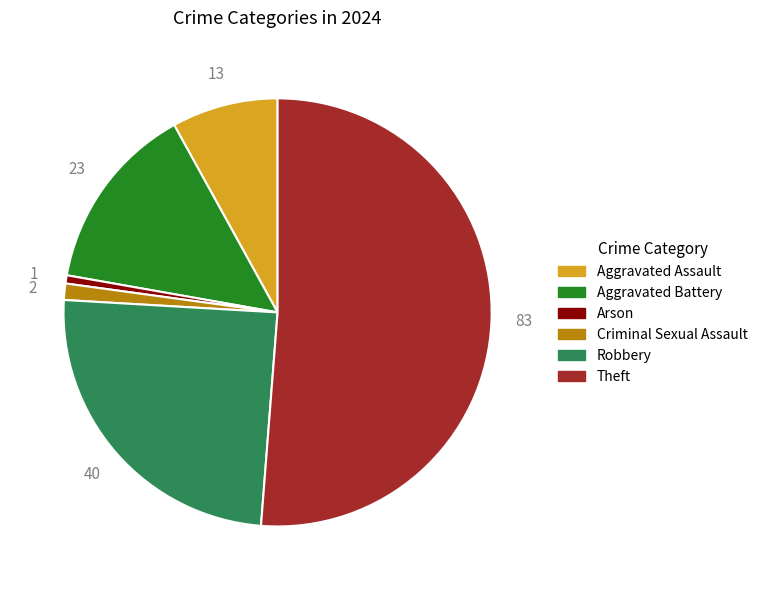

Rank the categories by value from lowest to highest.

Arson, Criminal Sexual Assault, Aggravated Assault, Aggravated Battery, Robbery, Theft